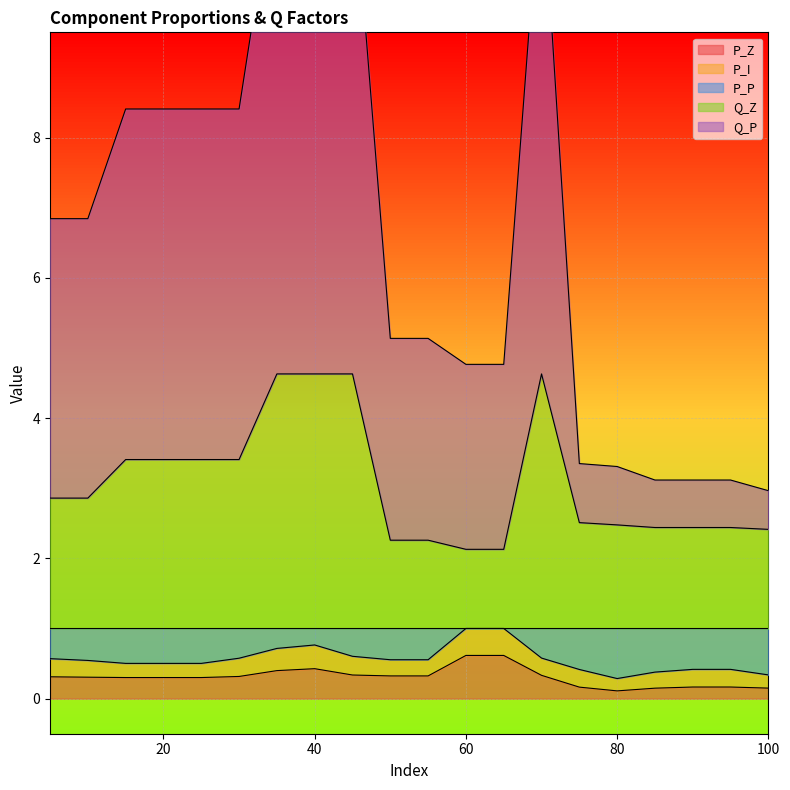

The value of Q_P at 60 is 4.8. True or false?

True